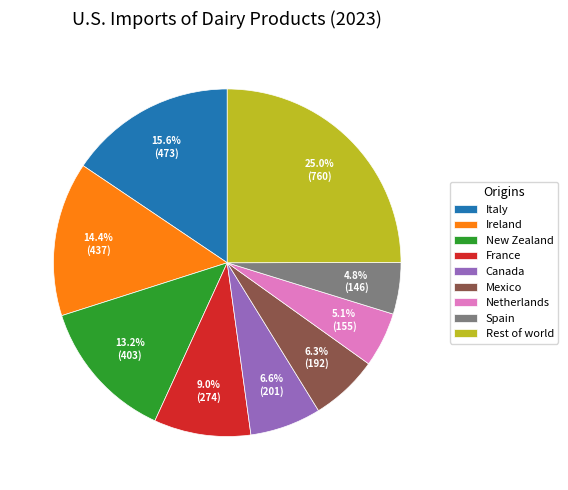

To the nearest percent, what is the combined percentage of Italy and France?

25%